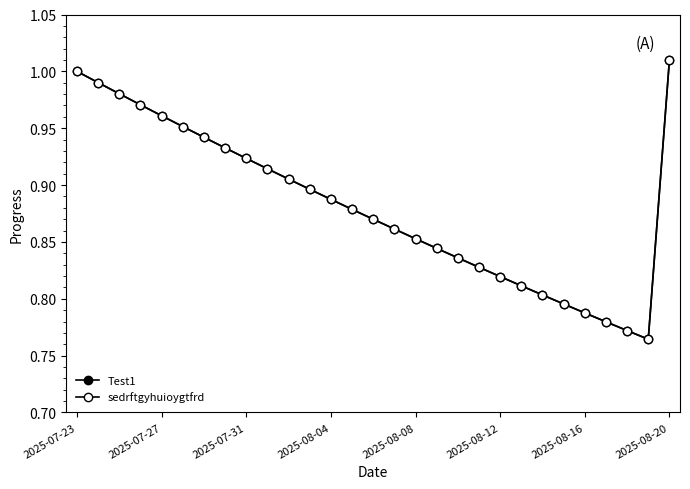

Is this an area chart (filled region under the line)?

No